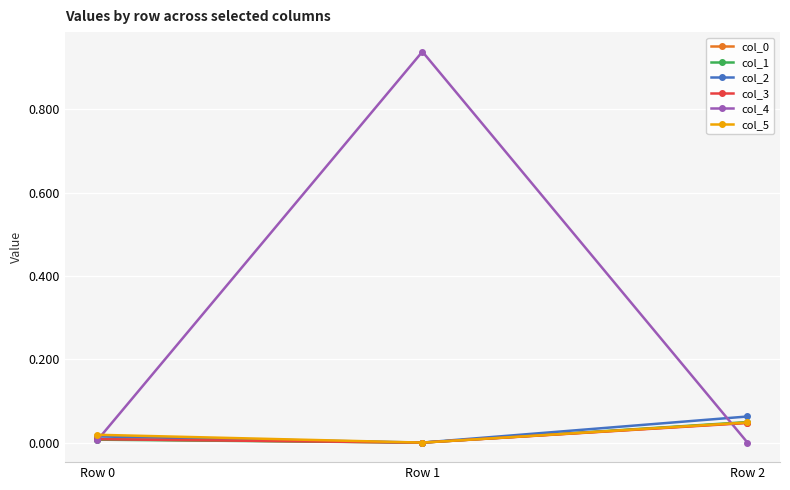

At which category is the sum across all series the highest?

Row 1